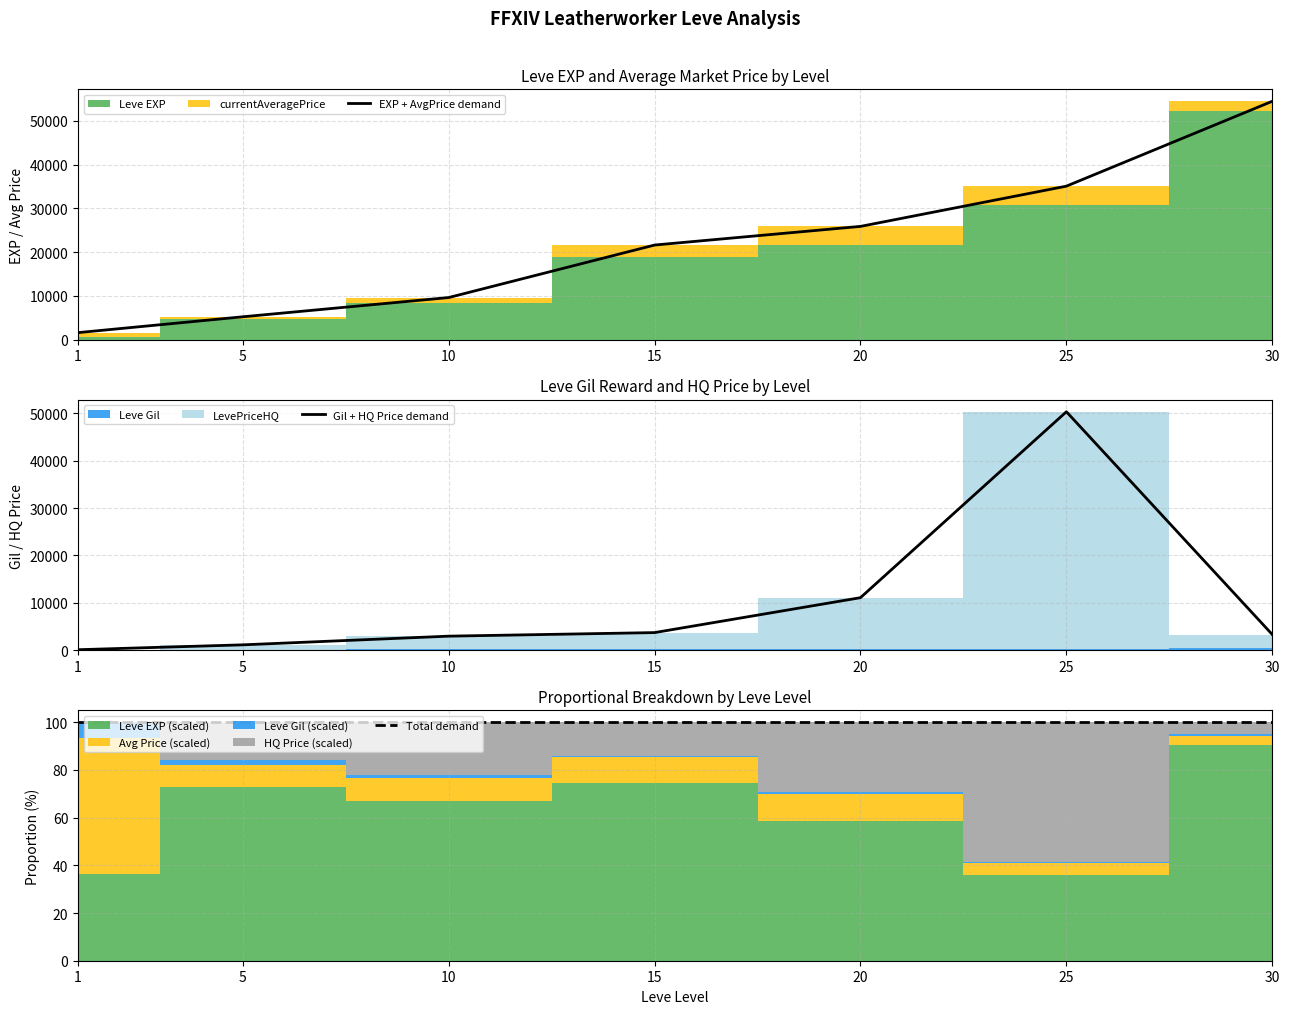

Which category has the lowest value across all series?

1